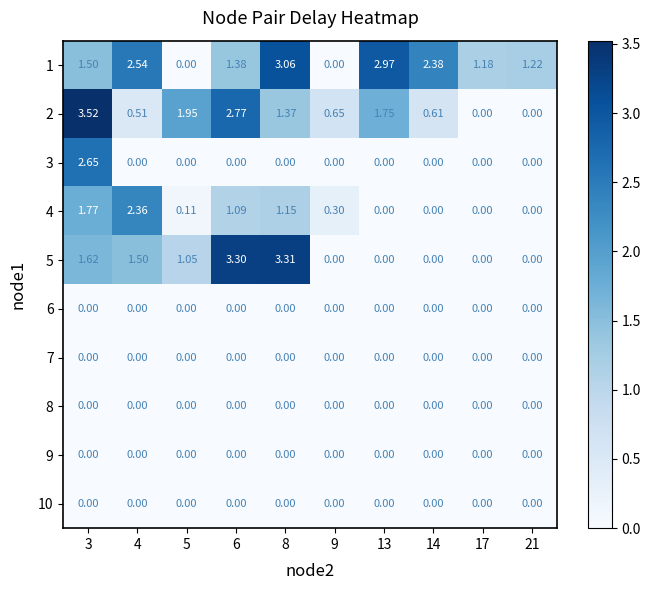

Is the value of 5 at 8 greater than the value of 10 at 5?

Yes